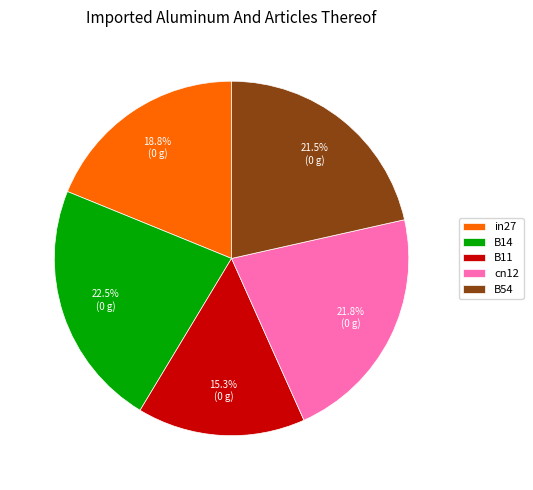

Which slice is the smallest?

B11